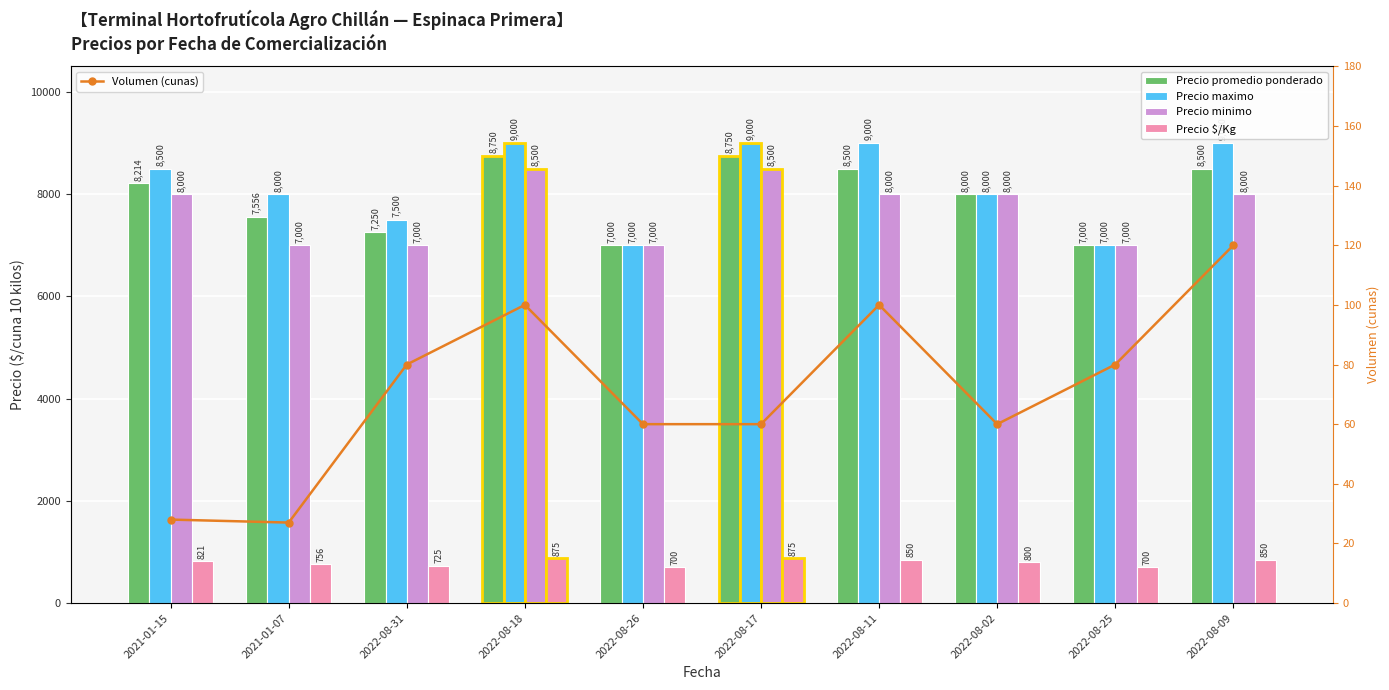

What position from the left is 2022-08-11?

7